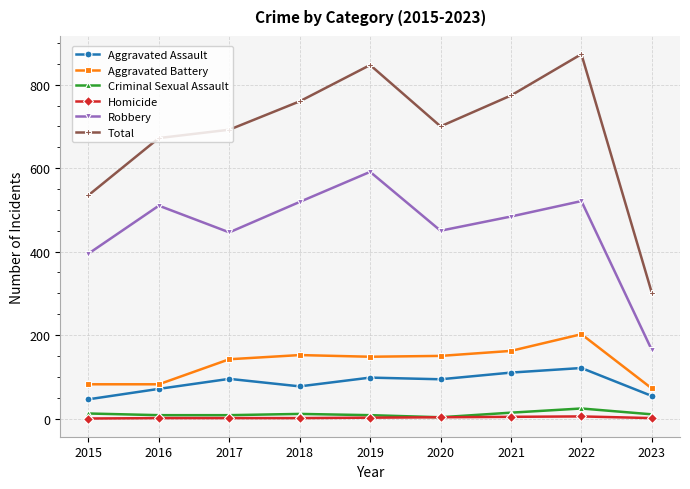

At 2015, list the series in order from largest to smallest.

Total, Robbery, Aggravated Battery, Aggravated Assault, Criminal Sexual Assault, Homicide